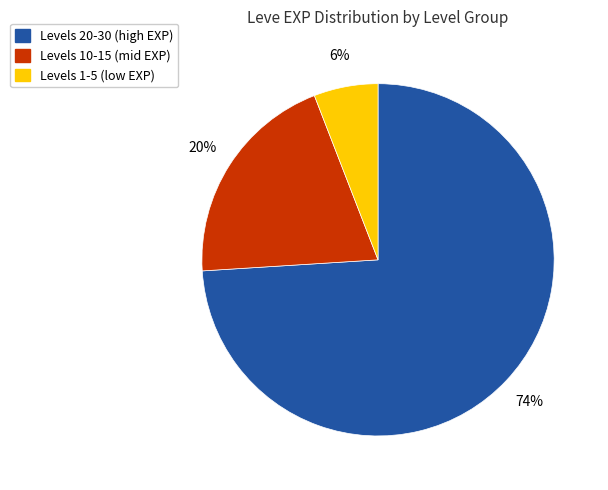

How many slices are in this pie chart?

3